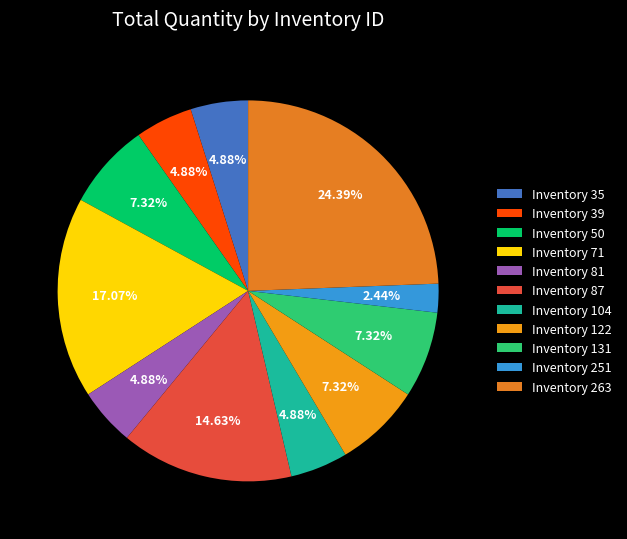

Count the number of slices in the pie.

11